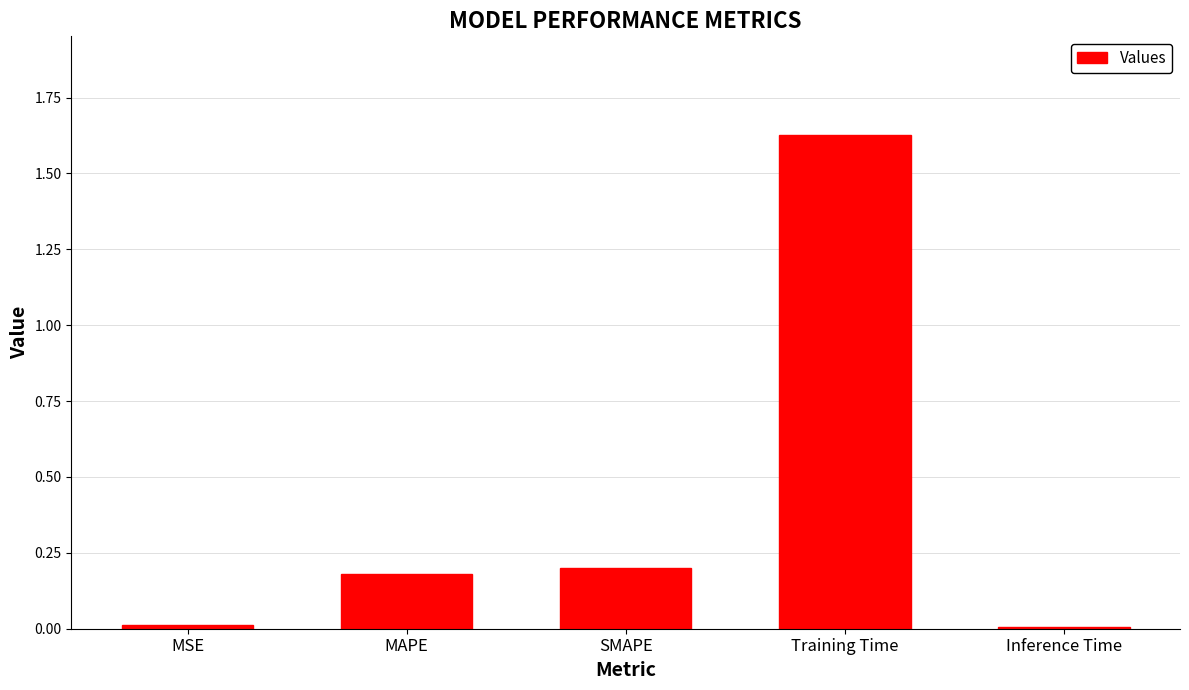

What is the sum of all values?

2.0